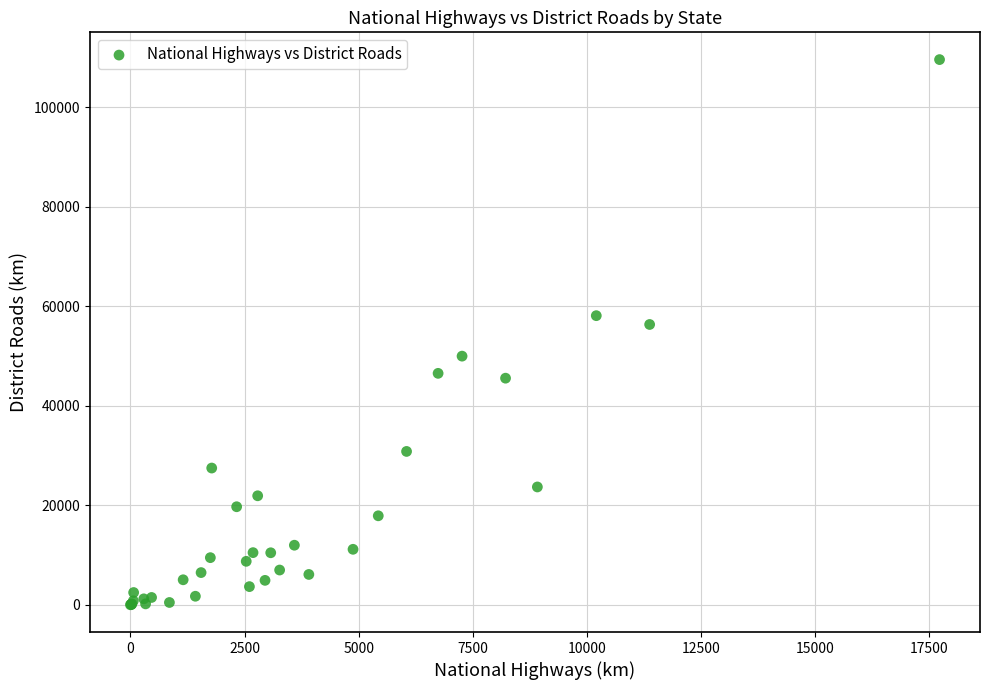

What Y value in the scatter plot is closest to 54765?

56314